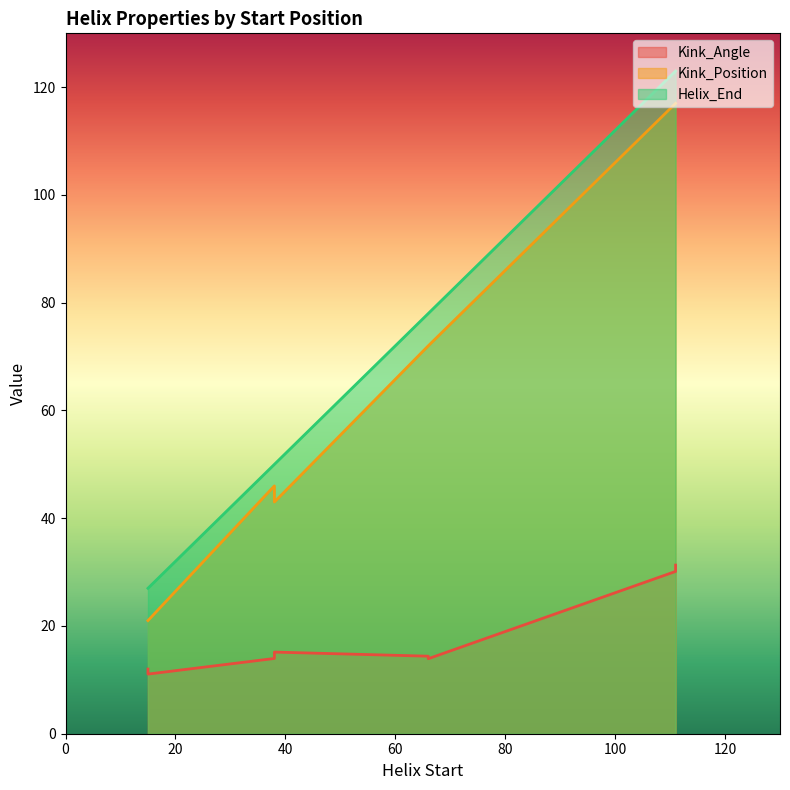

What is the difference between the highest and lowest values at 15?

15.0